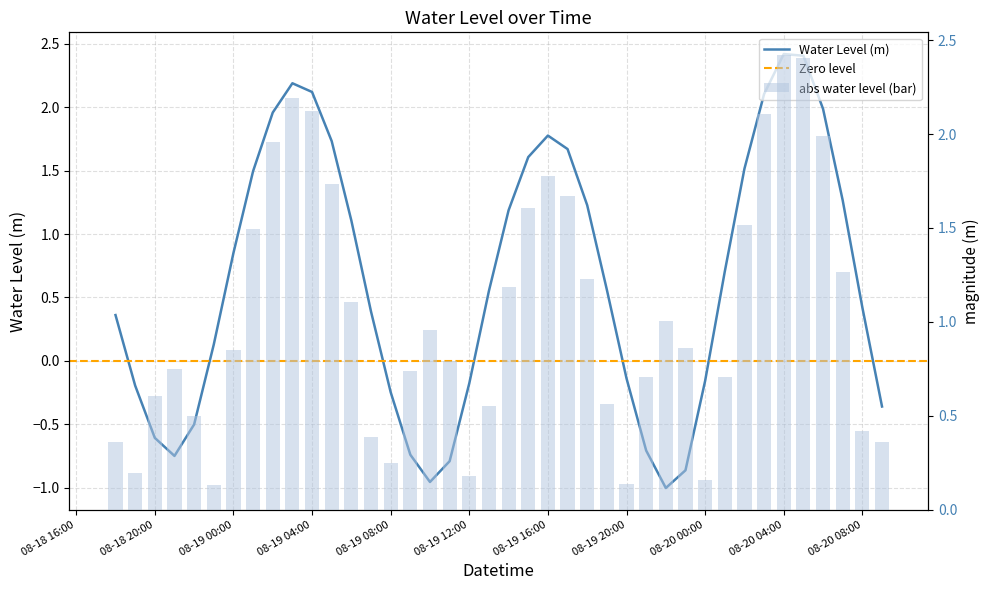

Is it true that the value at 2025-08-19 17:00:00 is 1.1?

False